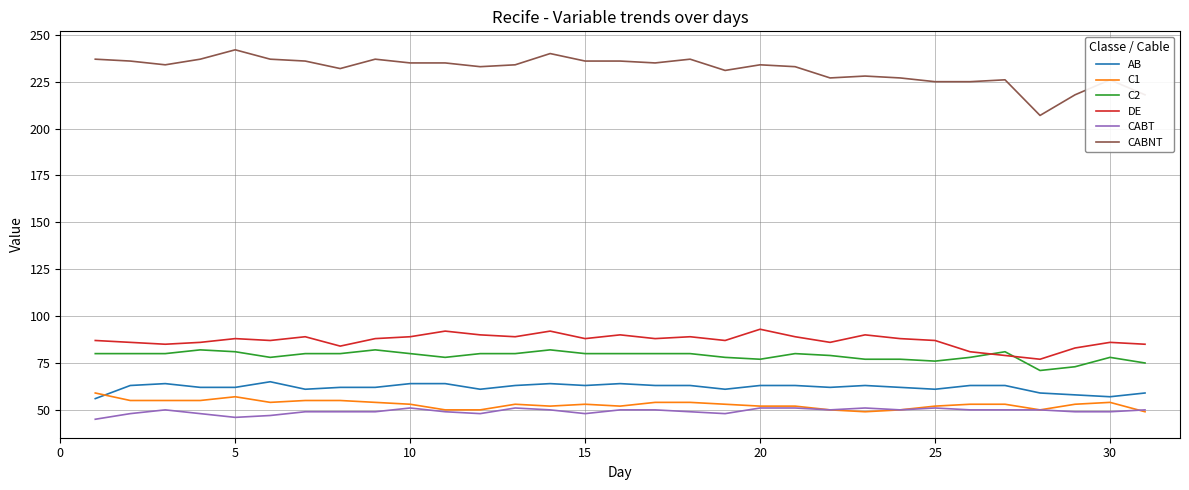

Which series has the largest total across all categories?

CABNT